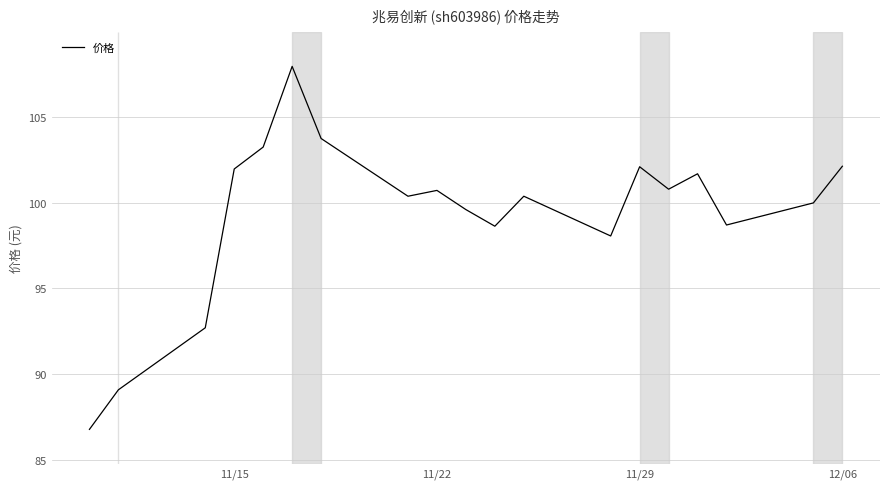

What is the greatest value displayed?

108.0